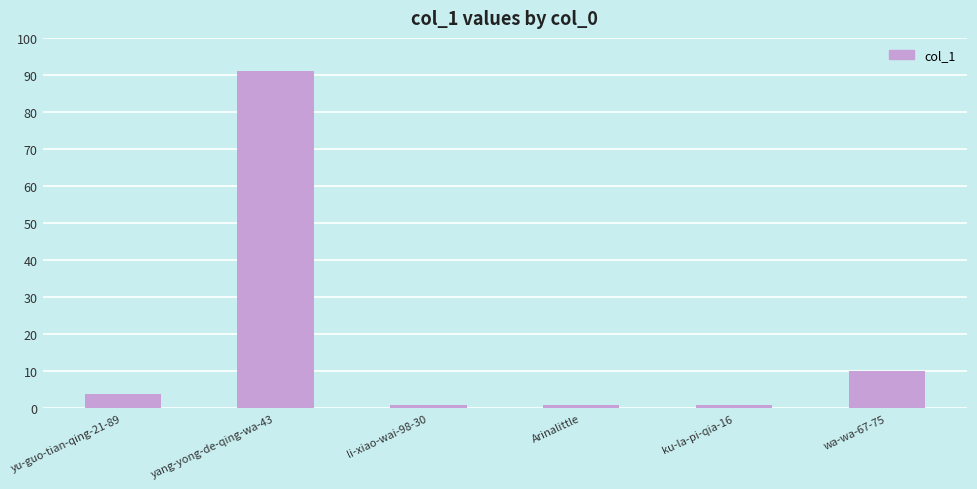

What is the difference between the second highest and second lowest values?

9